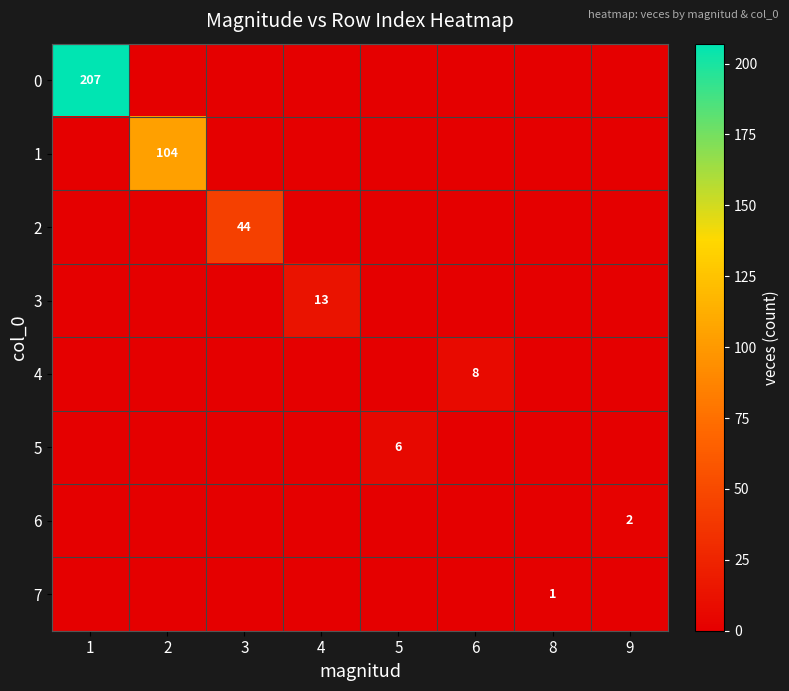

Reading left to right, what are all the values shown in this chart?

row_0: 1=207	2=0	3=0	4=0	5=0	6=0	8=0	9=0
row_1: 1=0	2=104	3=0	4=0	5=0	6=0	8=0	9=0
row_2: 1=0	2=0	3=44	4=0	5=0	6=0	8=0	9=0
row_3: 1=0	2=0	3=0	4=13	5=0	6=0	8=0	9=0
row_4: 1=0	2=0	3=0	4=0	5=0	6=8	8=0	9=0
row_5: 1=0	2=0	3=0	4=0	5=6	6=0	8=0	9=0
row_6: 1=0	2=0	3=0	4=0	5=0	6=0	8=0	9=2
row_7: 1=0	2=0	3=0	4=0	5=0	6=0	8=1	9=0